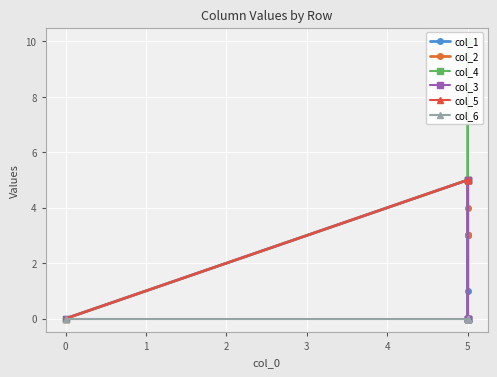

Is this an area chart (filled region under the line)?

No